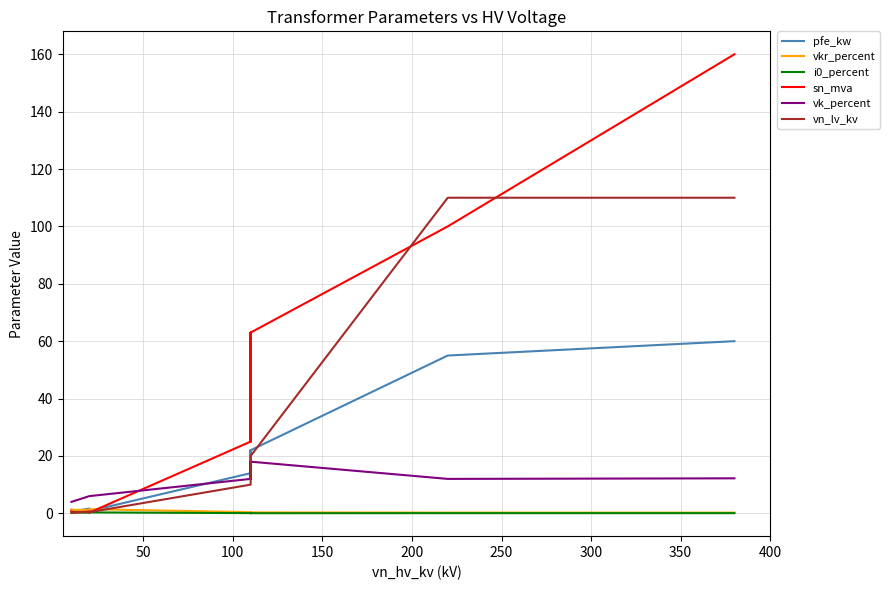

Which has a higher value, 200 or 250?

250